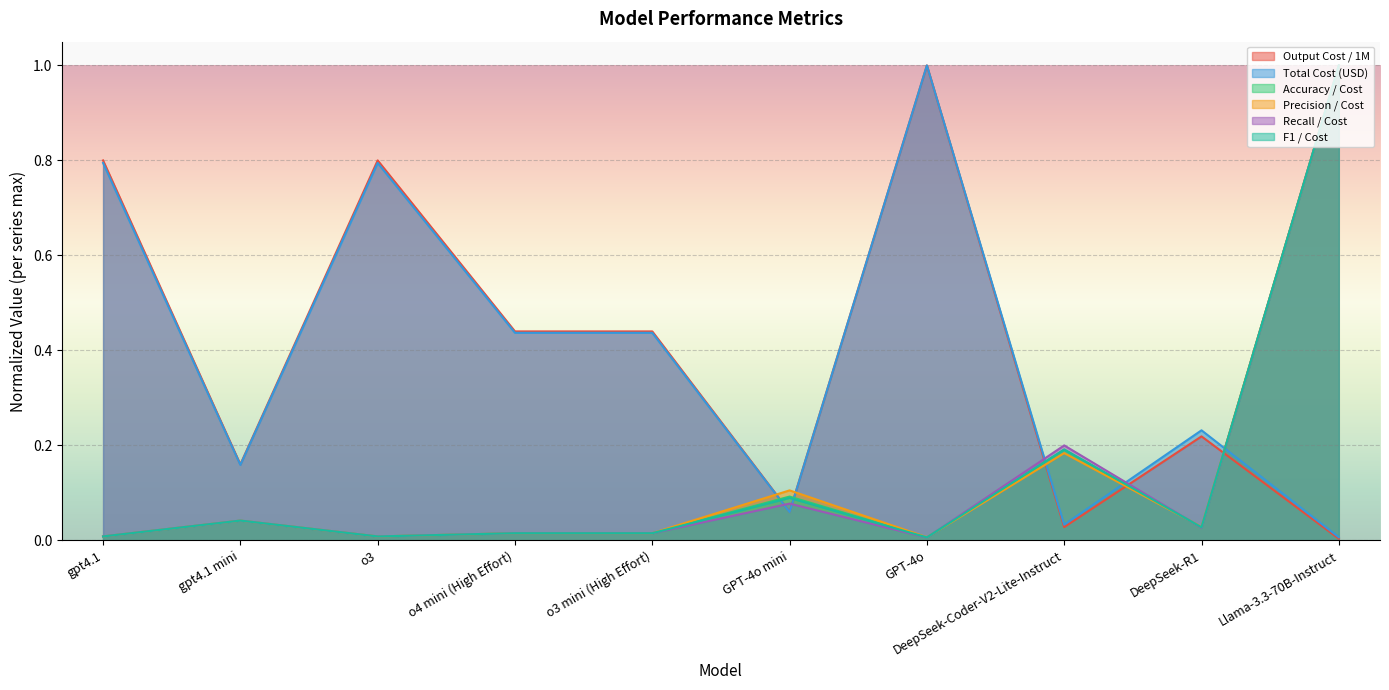

What is the total value across all series at DeepSeek-R1?

0.6